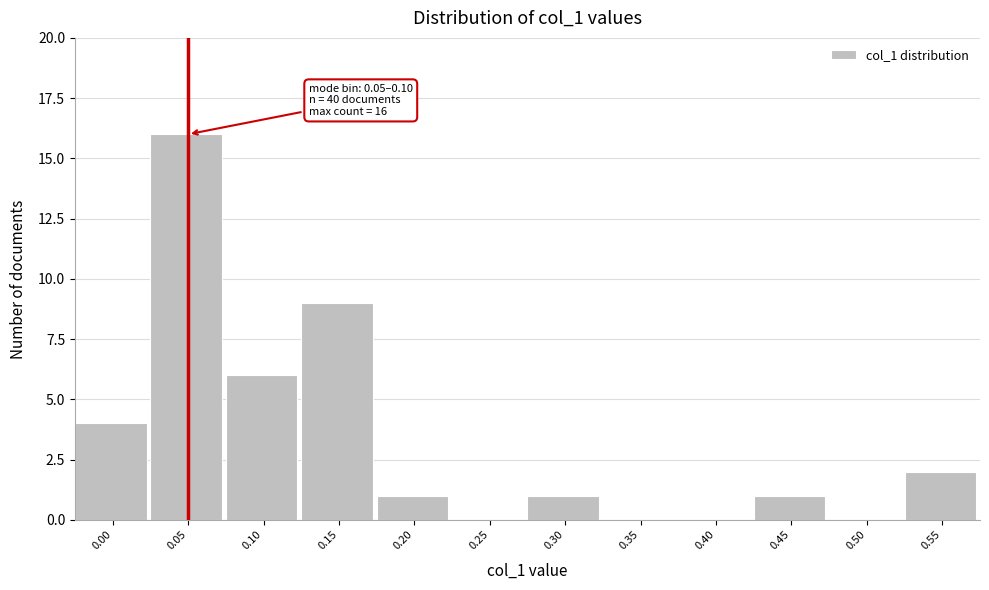

Reading left to right, transcribe all the data shown in this chart.

0.00=4	0.05=16	0.10=6	0.15=9	0.20=1	0.25=0	0.30=1	0.35=0	0.40=0	0.45=1	0.50=0	0.55=2